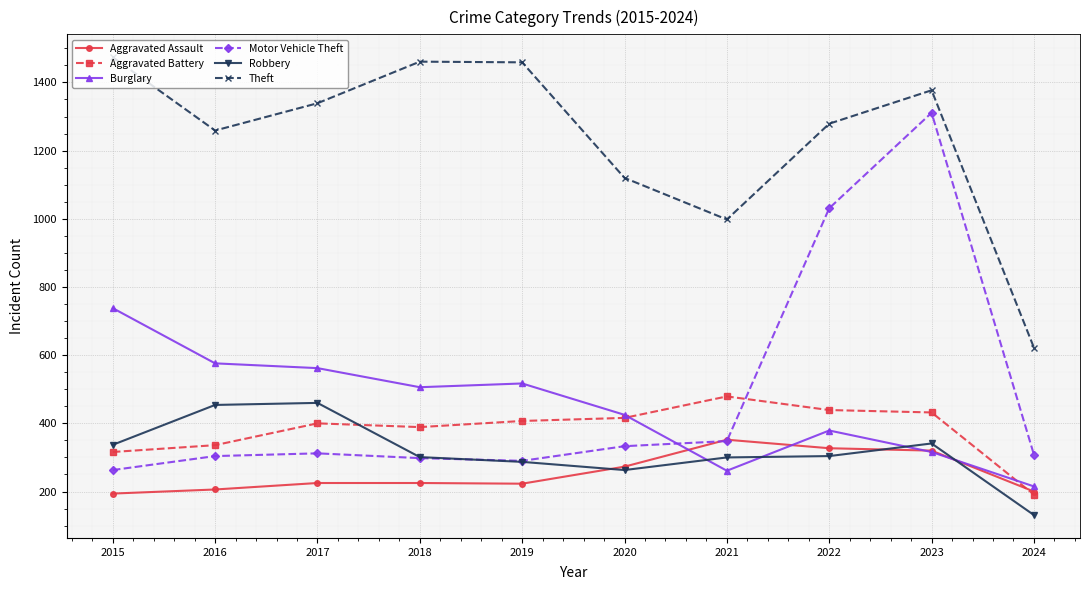

How many data points in Motor Vehicle Theft are less than 312?

5